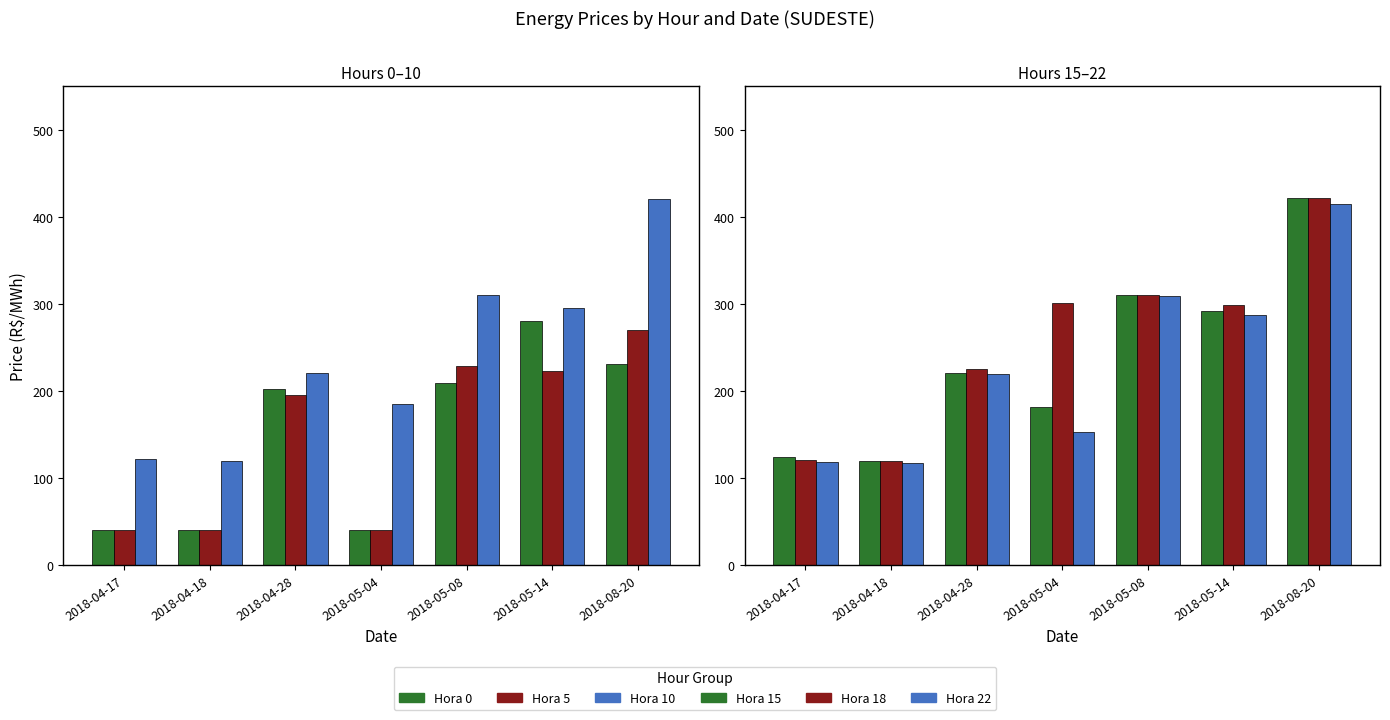

Which category has the lowest value in the Hora 0 series?

2018-04-17